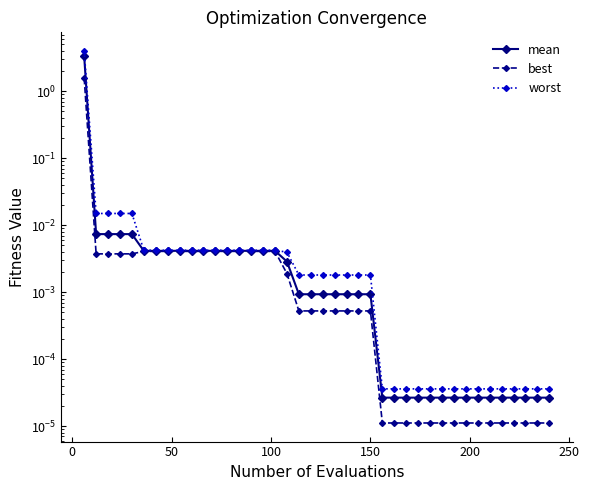

What is the maximum value for worst?

4.0